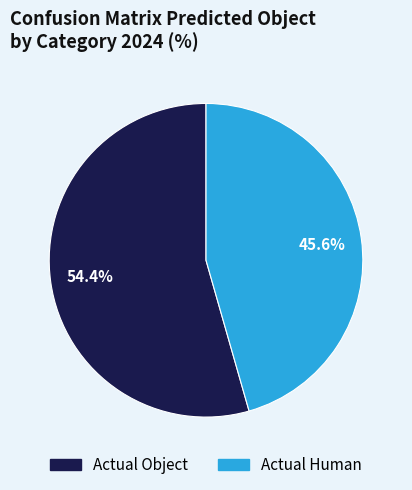

How many slices are in this pie chart?

2